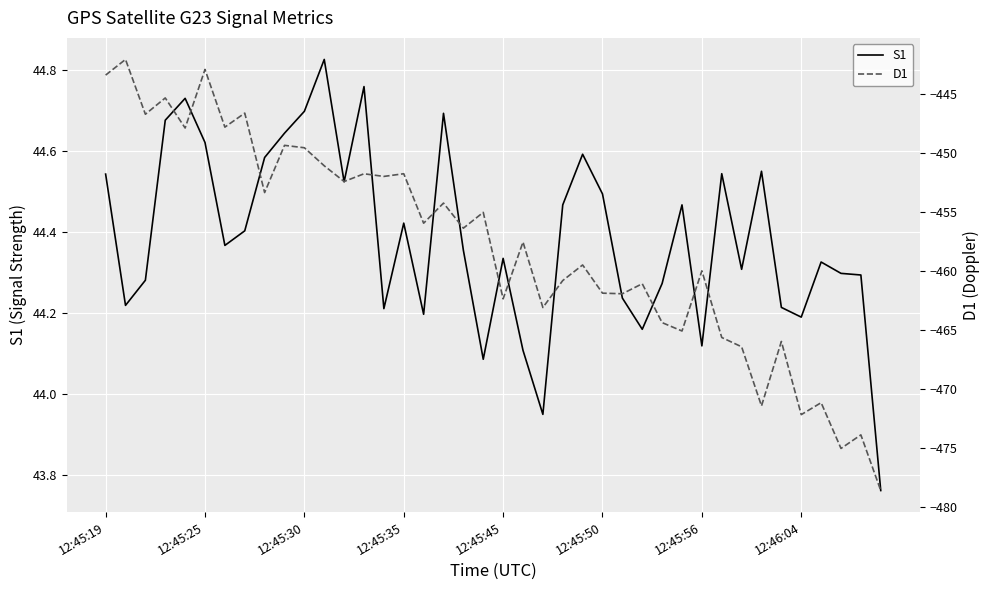

How many data points in S1 are less than 44?

2